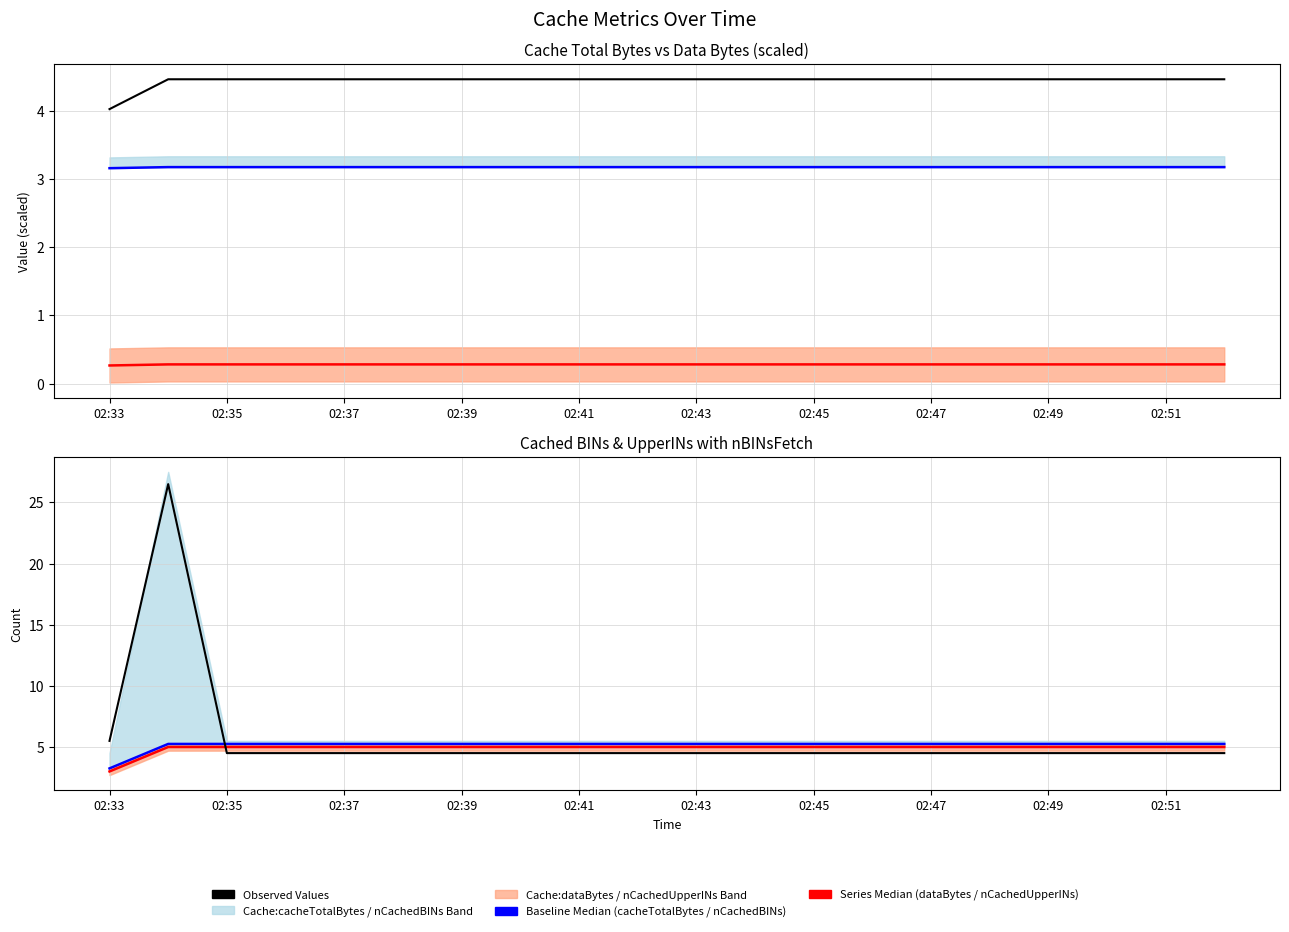

How many categories are shown in the chart?

20